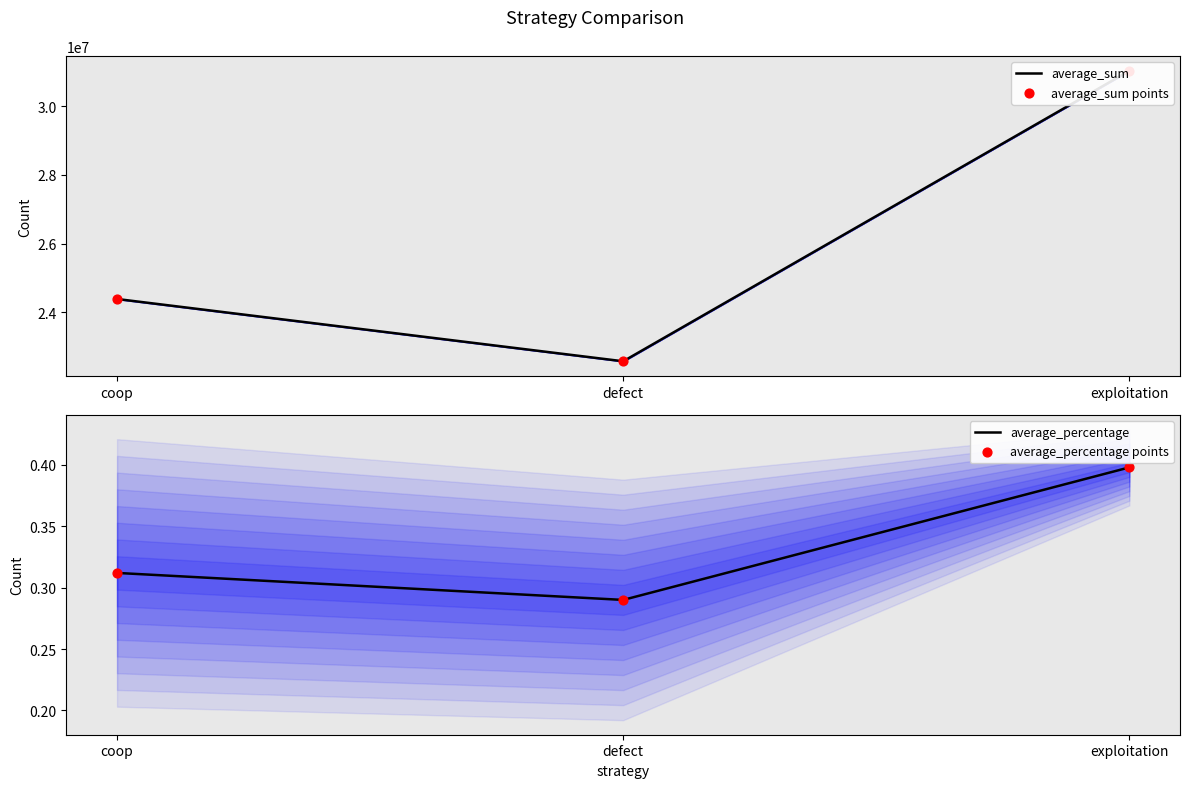

At which category is the sum across all series the highest?

exploitation